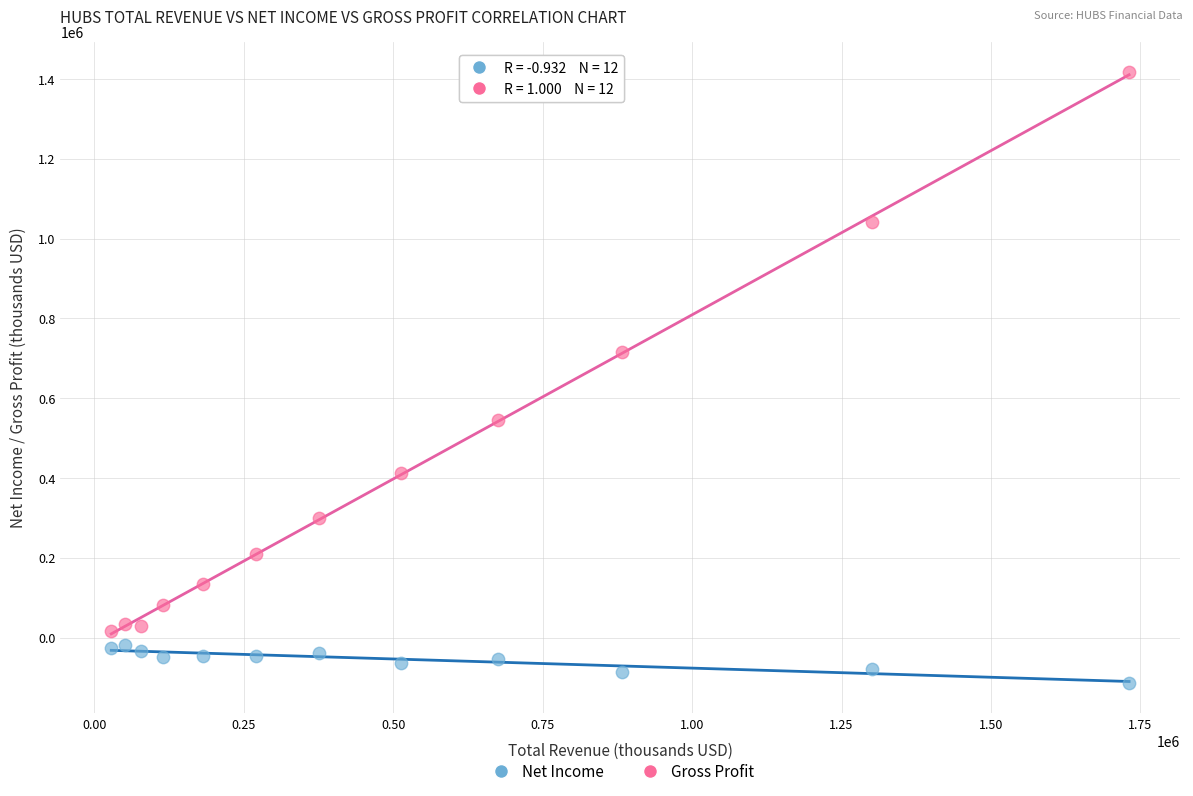

Which series has the widest spread of Y values?

Gross Profit